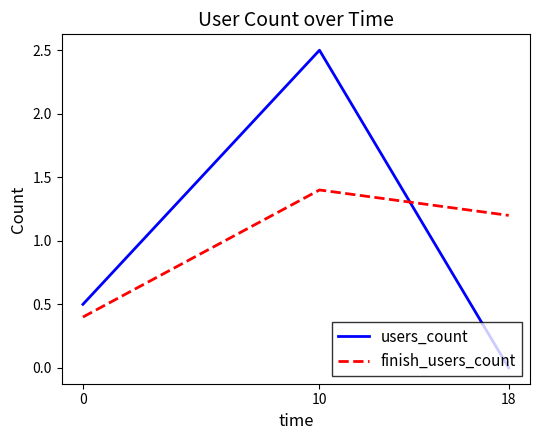

What is the sum of all users_count values?

3.0